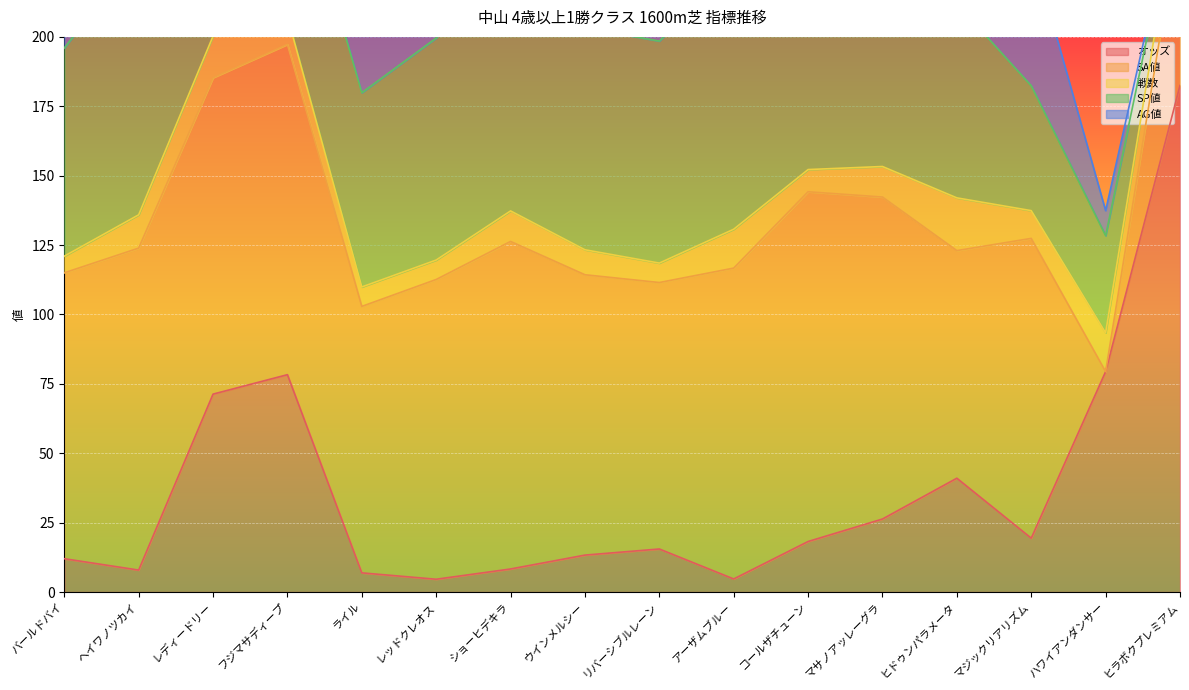

How many interior local peaks does the 戦数 series have?

5